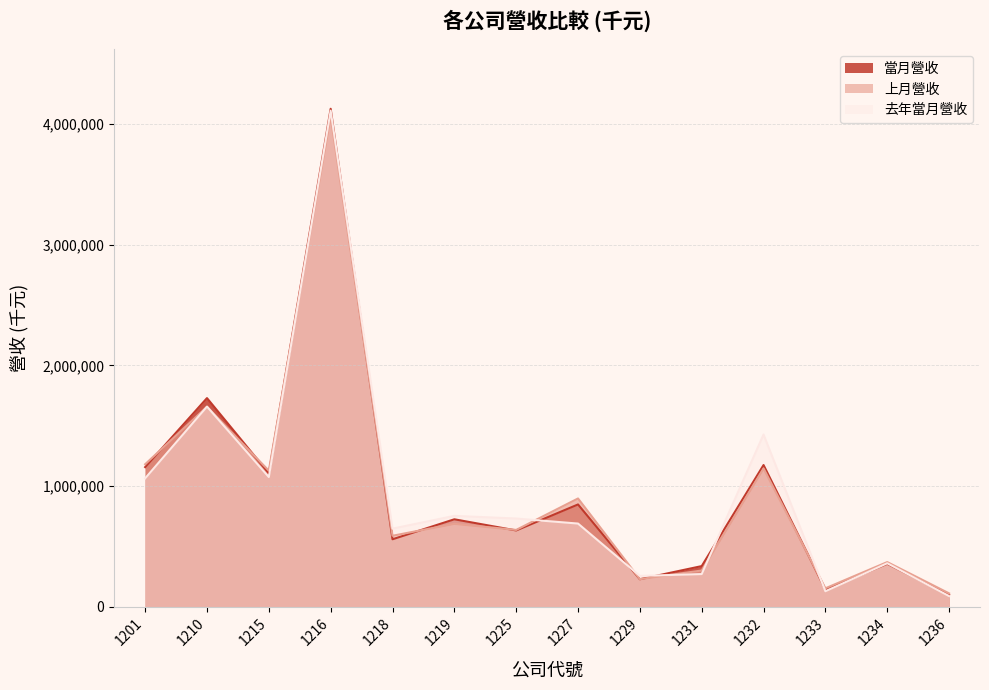

The value of 去年當月營收 at 1216 is 6077301. True or false?

False